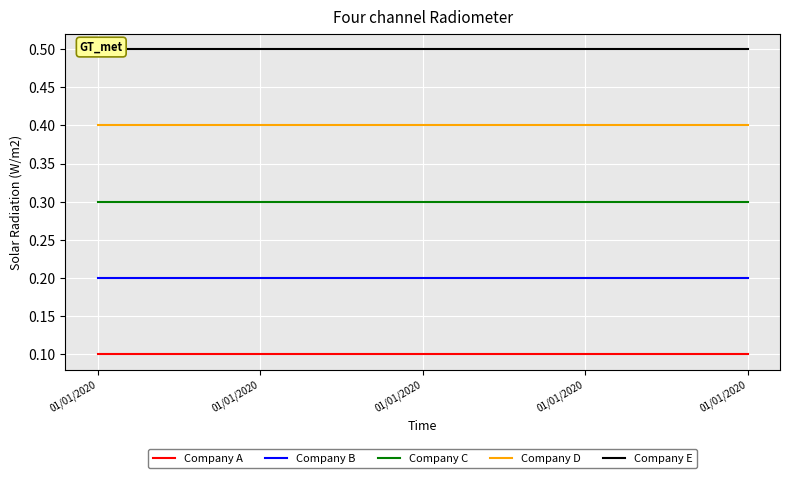

What is the value of the Company C point at the 5th from the left?

0.3